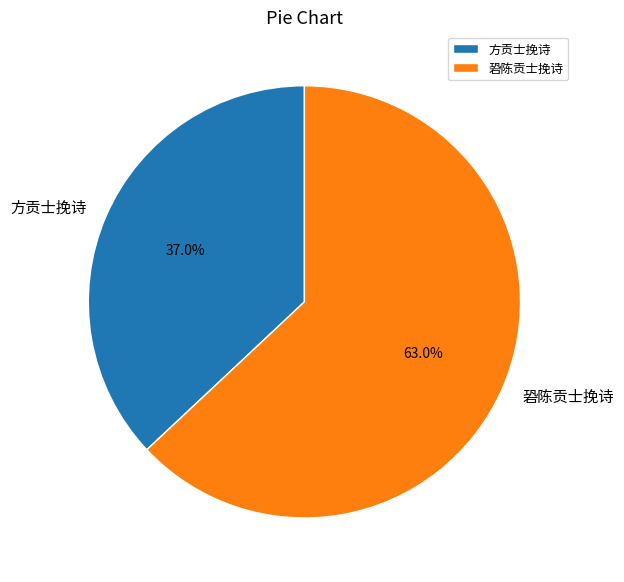

Is the sum of 方贡士挽诗 and 䂬陈贡士挽诗 greater than half?

Yes